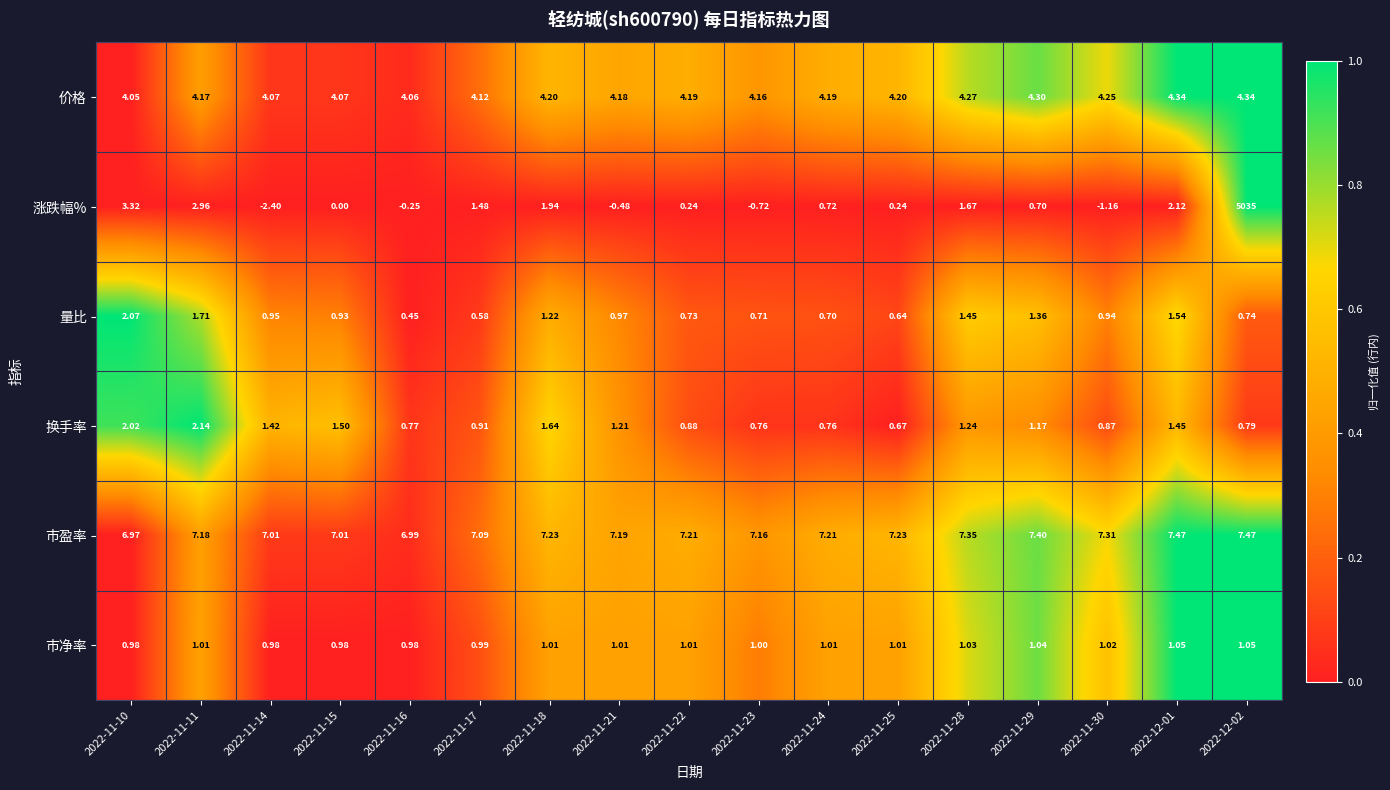

At 2022-12-01, list the series in order from smallest to largest.

市净率, 换手率, 量比, 涨跌幅%, 价格, 市盈率